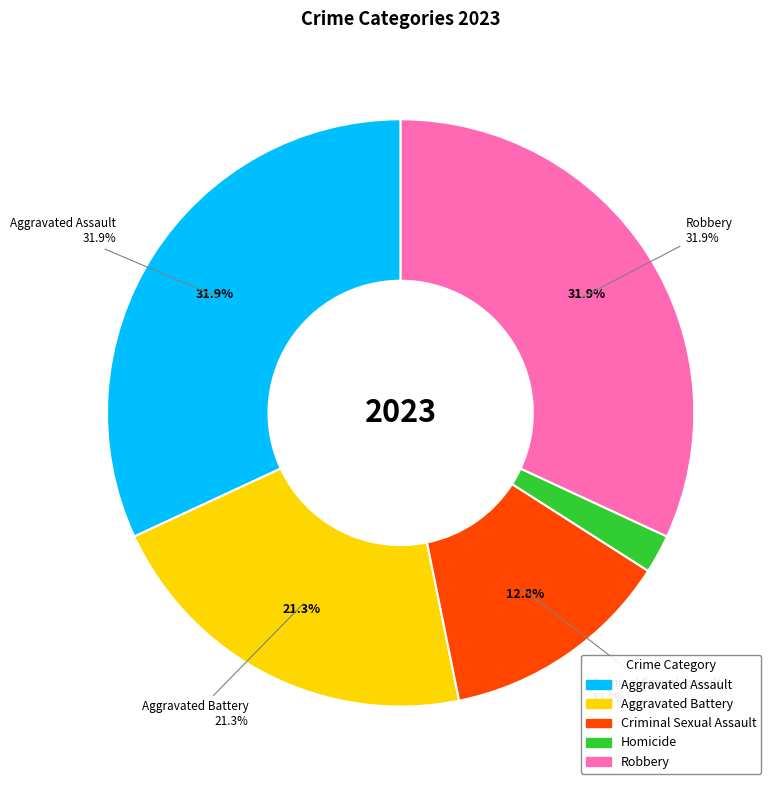

The Aggravated Assault slice represents 37% of the pie. True or false?

False